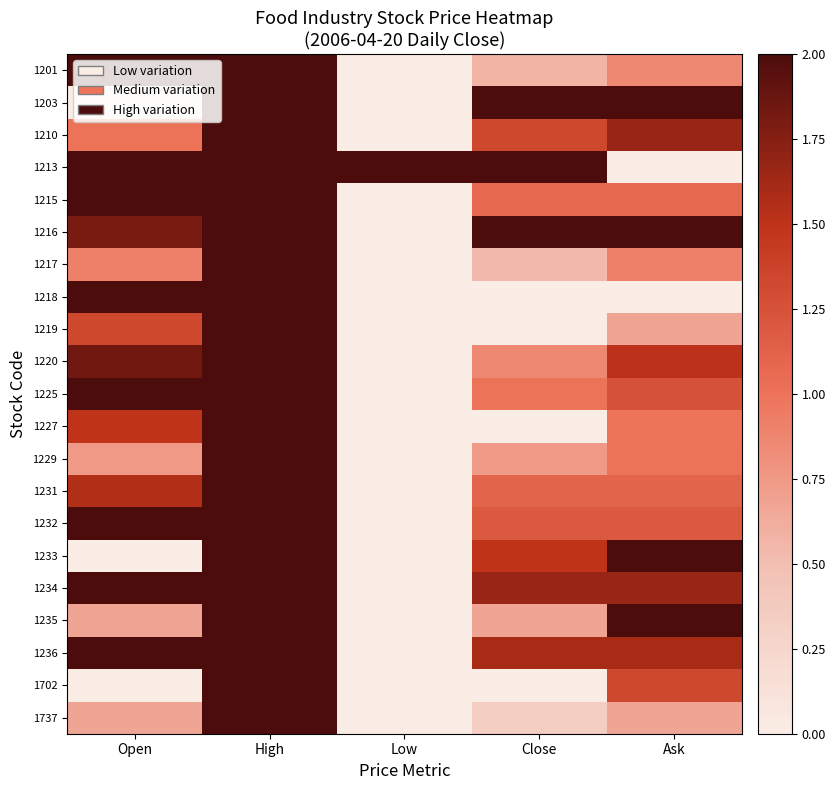

What is the total value across all series at Close?

20.2